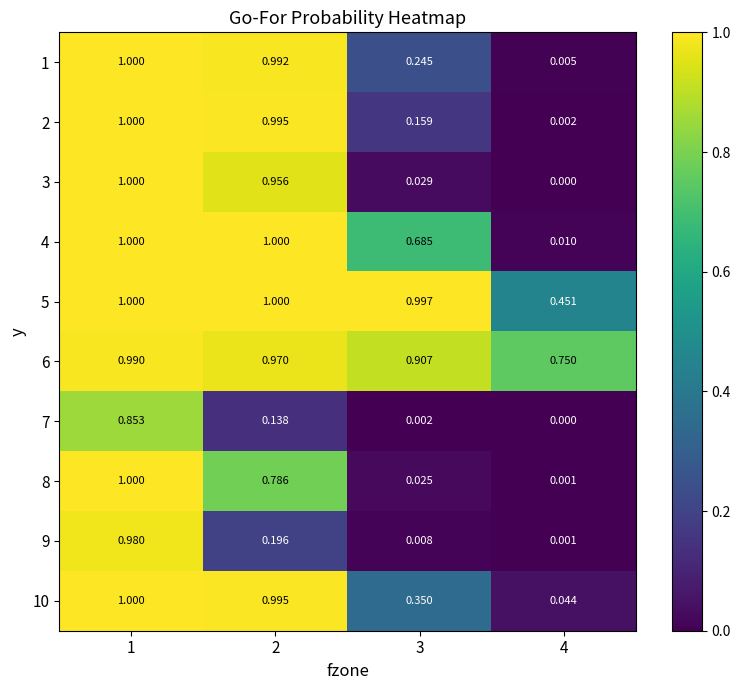

Is the value of 8 at 2 greater than the value of 6 at 1?

No